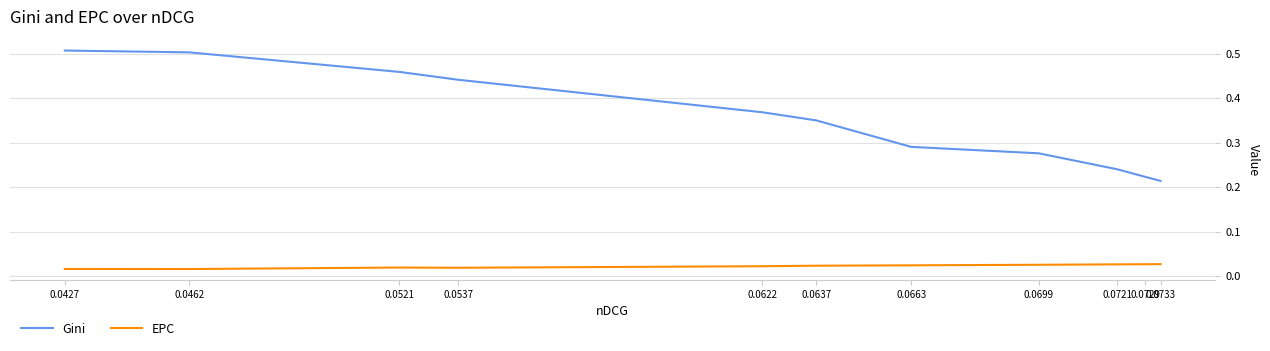

At 0.0637, list the series in order from smallest to largest.

EPC, Gini